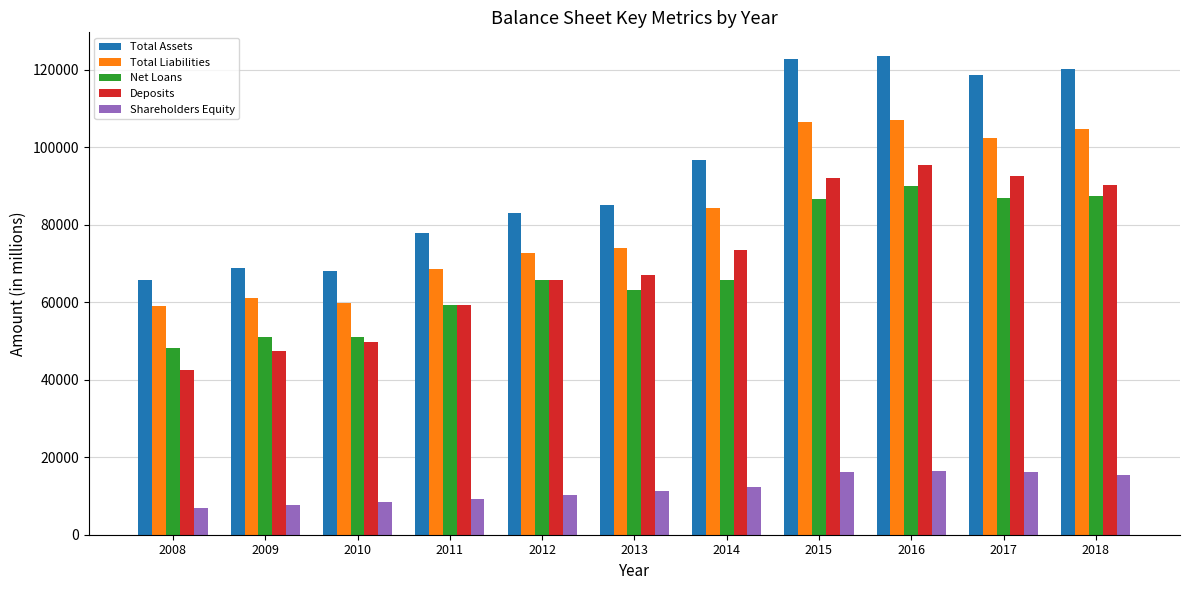

Which series has the largest range (max minus min)?

Total Assets